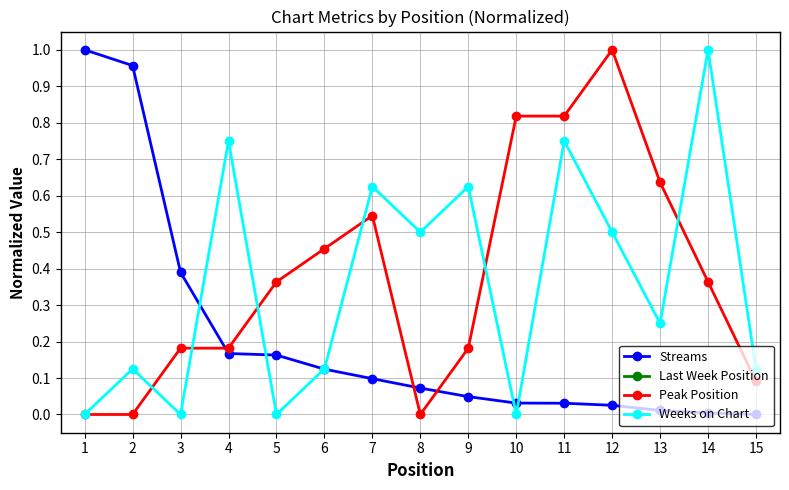

What is the sum of all Peak Position values?

5.6